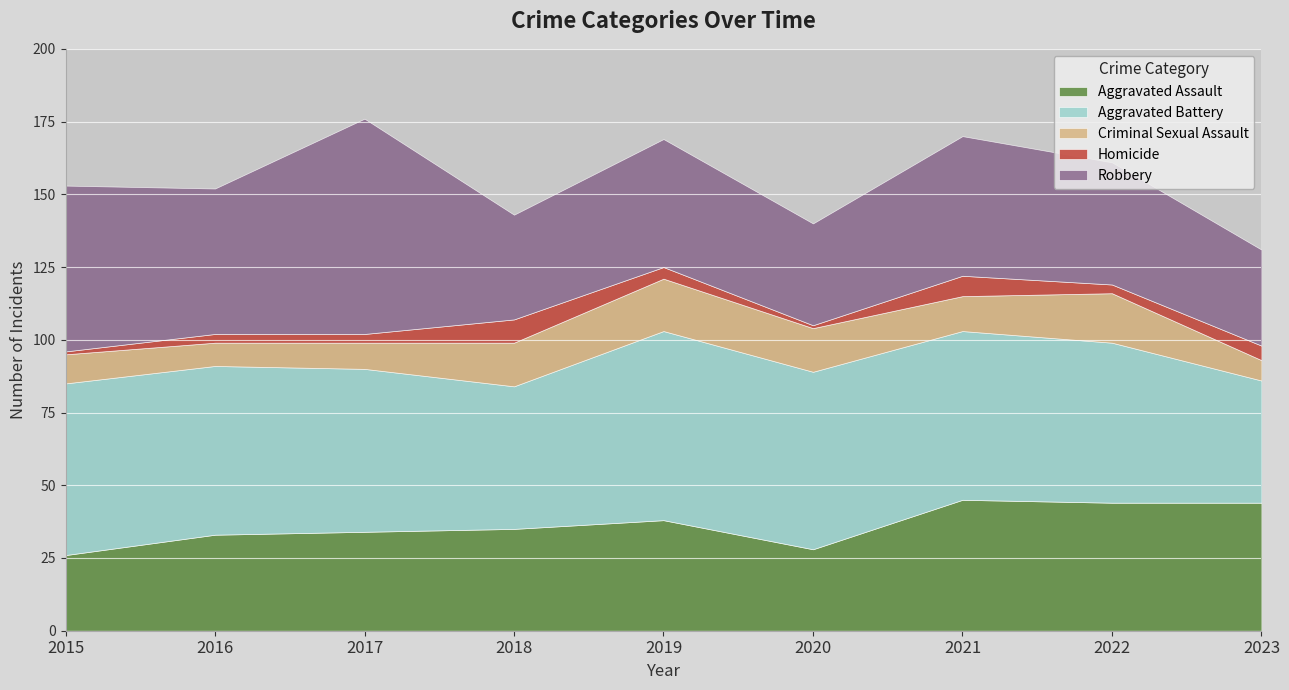

What is the value of the Robbery point at the 2nd from the left?

50